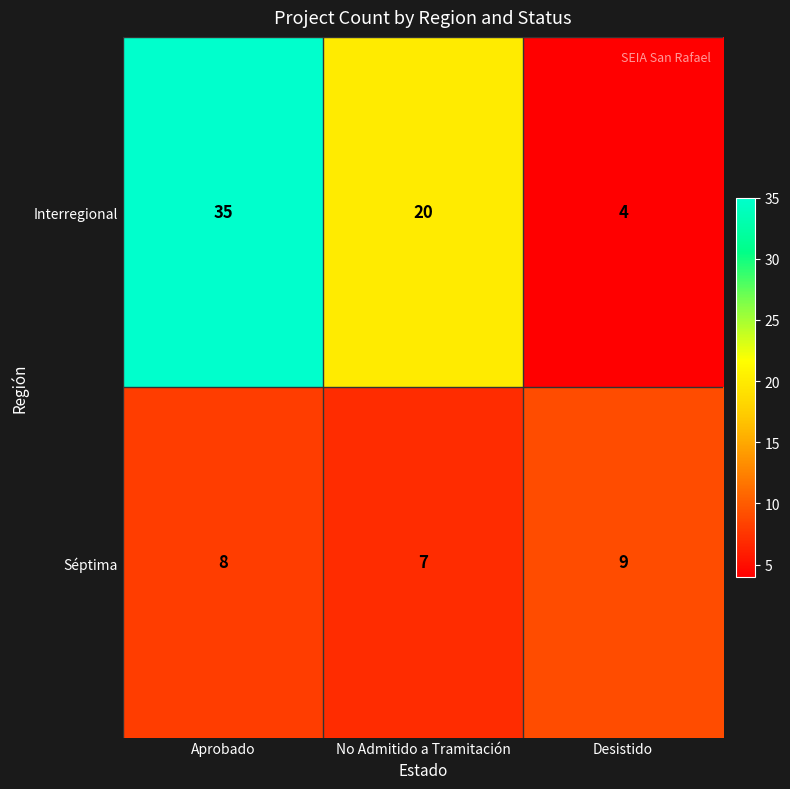

What is the average value of the Interregional series?

20